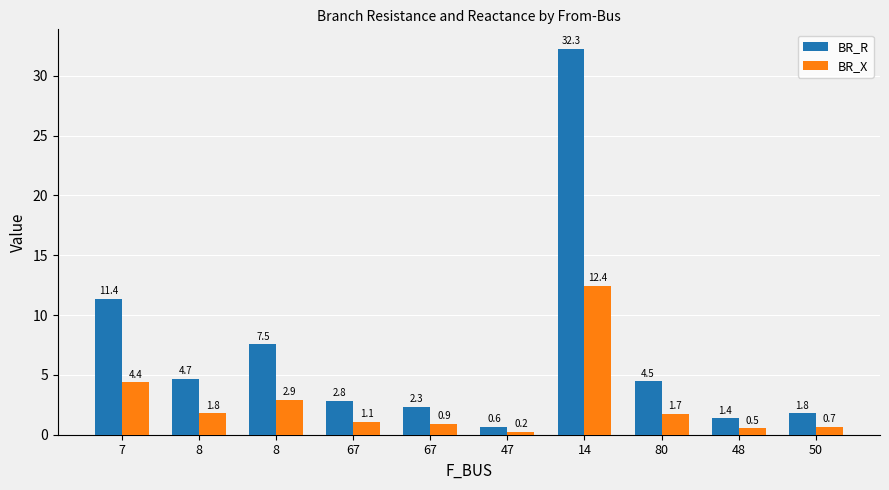

Rank the series at 8 from lowest to highest value.

BR_X, BR_R